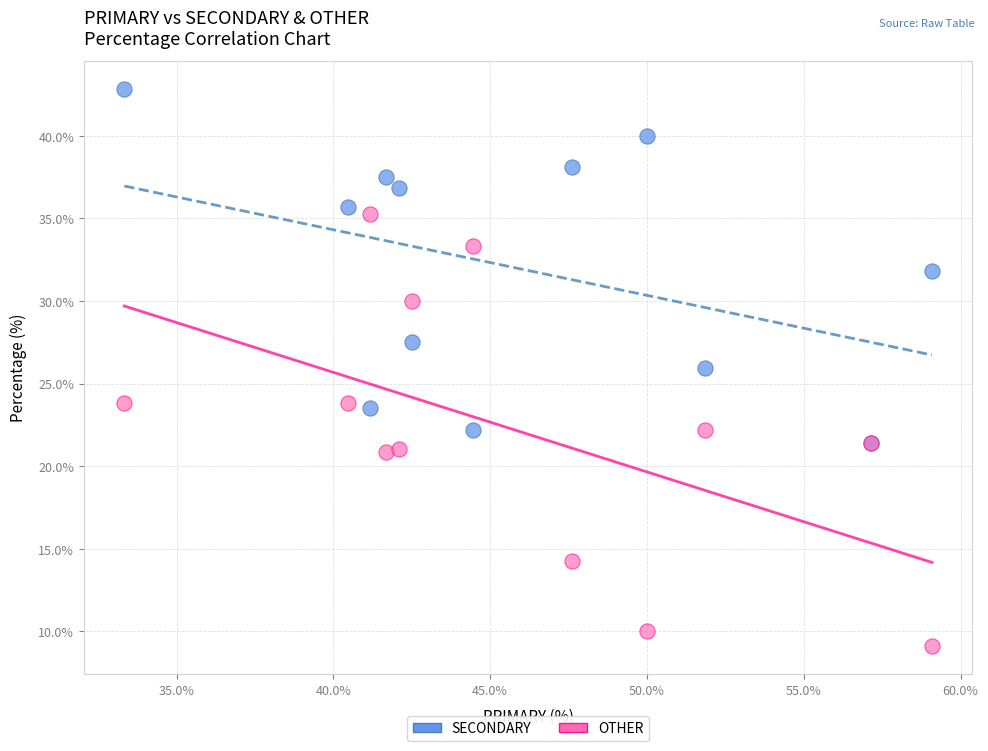

Which series contains the highest Y value?

SECONDARY